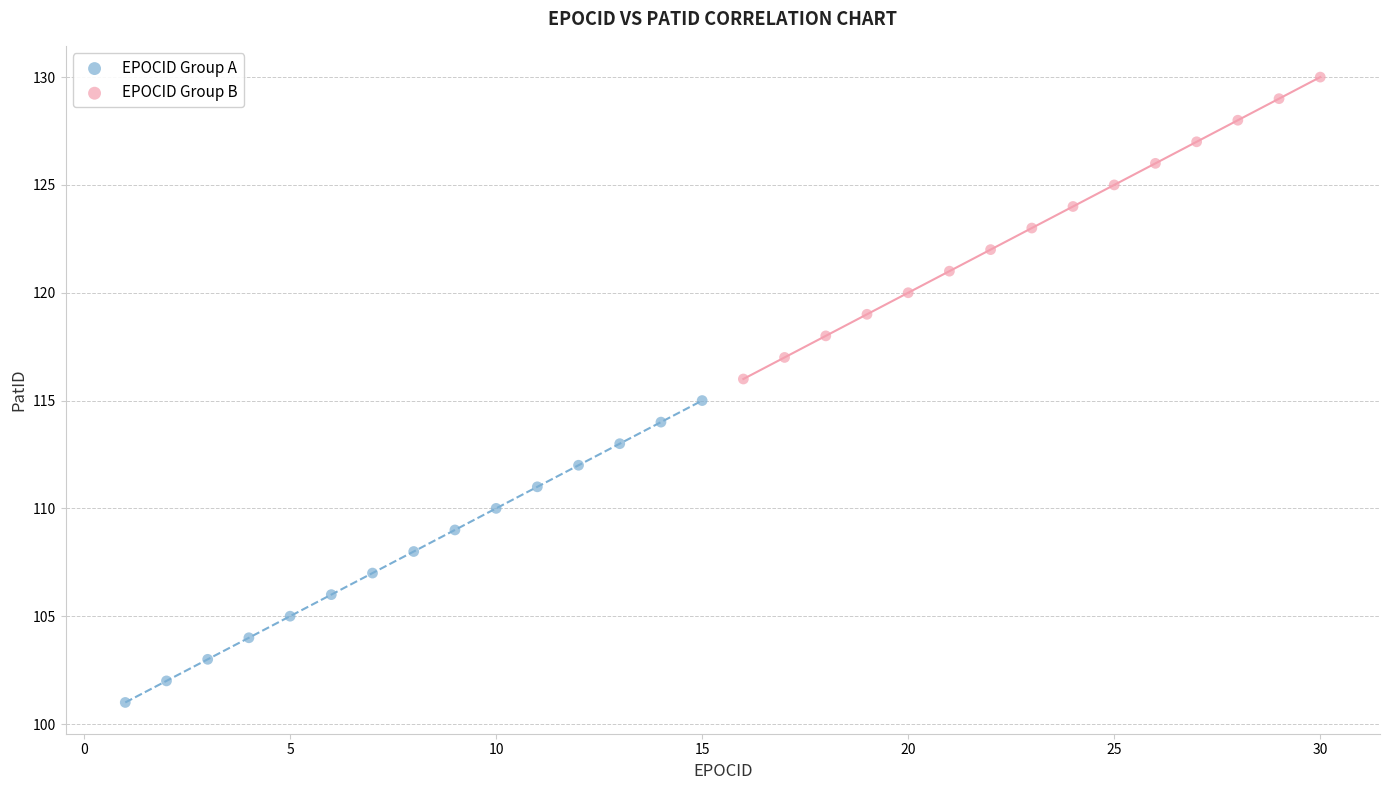

Which series contains the lowest Y value?

EPOCID Group A